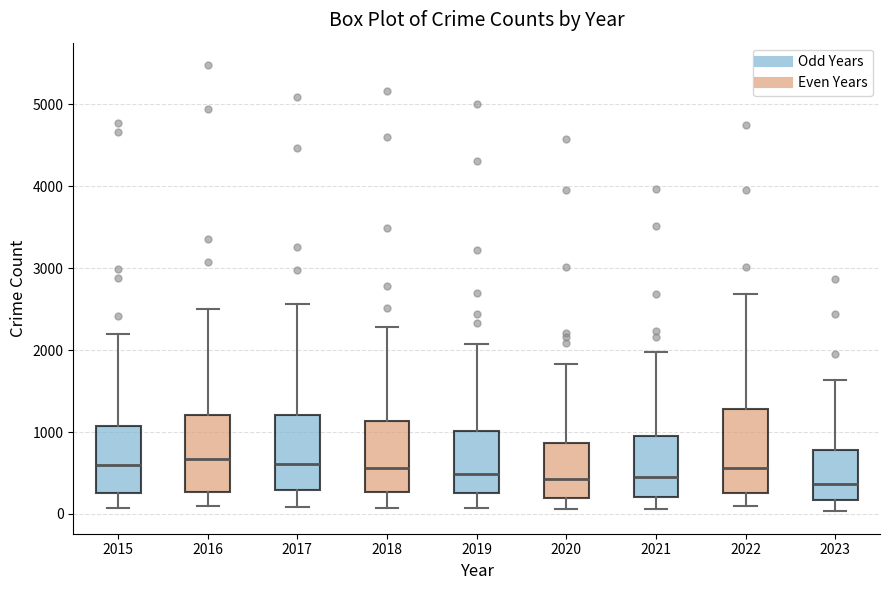

Reading left to right, transcribe this box plot: for each box, give where its median line is, the range the box spans, and where its two whiskers end, as read against the y-axis. The values are not printed on the chart, so give them approximately, as read against the axis.

2015: median 600, box 300 to 1100, whiskers 100 to 2200
2016: median 700, box 300 to 1200, whiskers 100 to 2500
2017: median 600, box 300 to 1200, whiskers 100 to 2600
2018: median 600, box 300 to 1100, whiskers 100 to 2300
2019: median 500, box 300 to 1000, whiskers 100 to 2100
2020: median 400, box 200 to 900, whiskers 100 to 1800
2021: median 500, box 200 to 900, whiskers 100 to 2000
2022: median 600, box 300 to 1300, whiskers 100 to 2700
2023: median 400, box 200 to 800, whiskers 0 to 1600